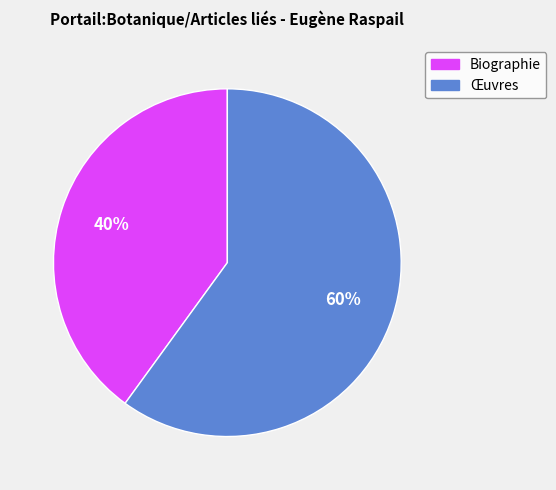

To the nearest percent, what percentage of the pie is Œuvres?

60%